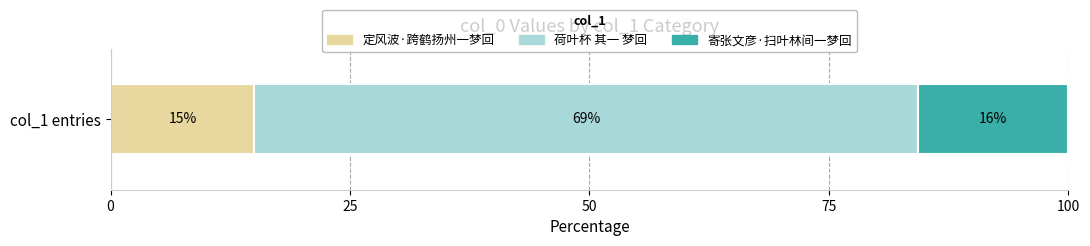

Rank the categories by 定风波·跨鹤扬州一梦回 value from highest to lowest.

col_1 entries